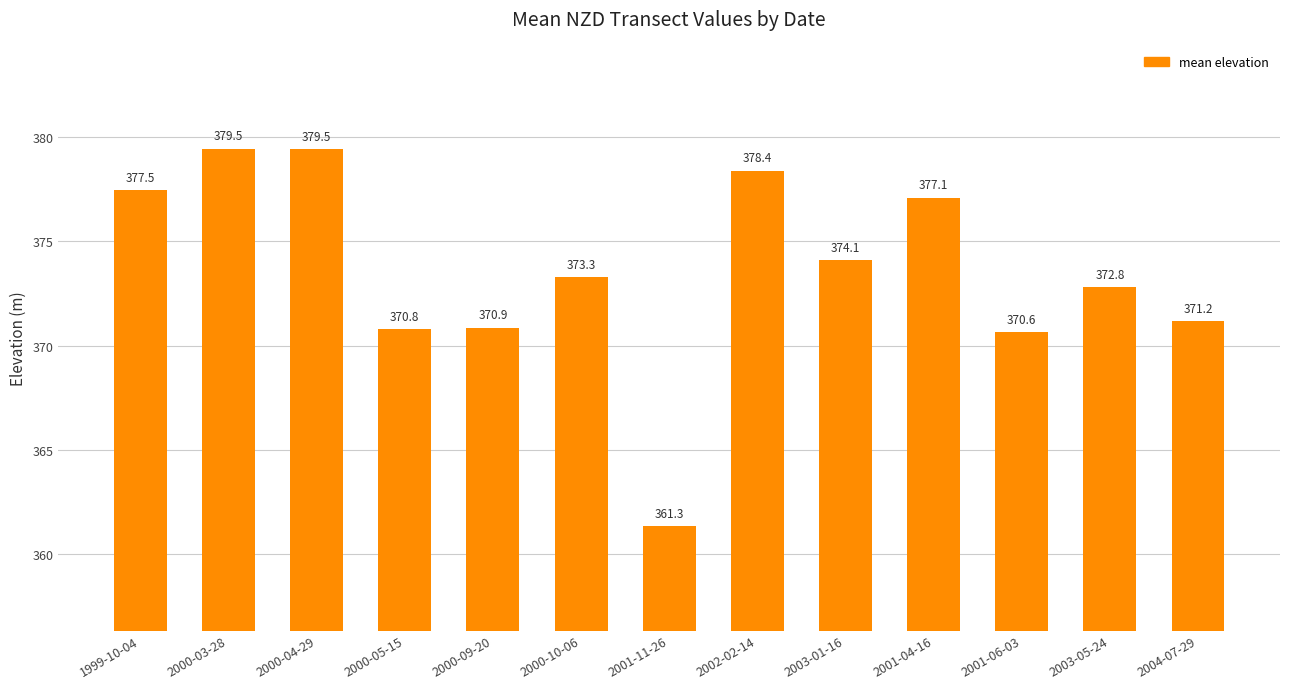

What is the difference between the values at 2000-09-20 and 2004-07-29?

0.3